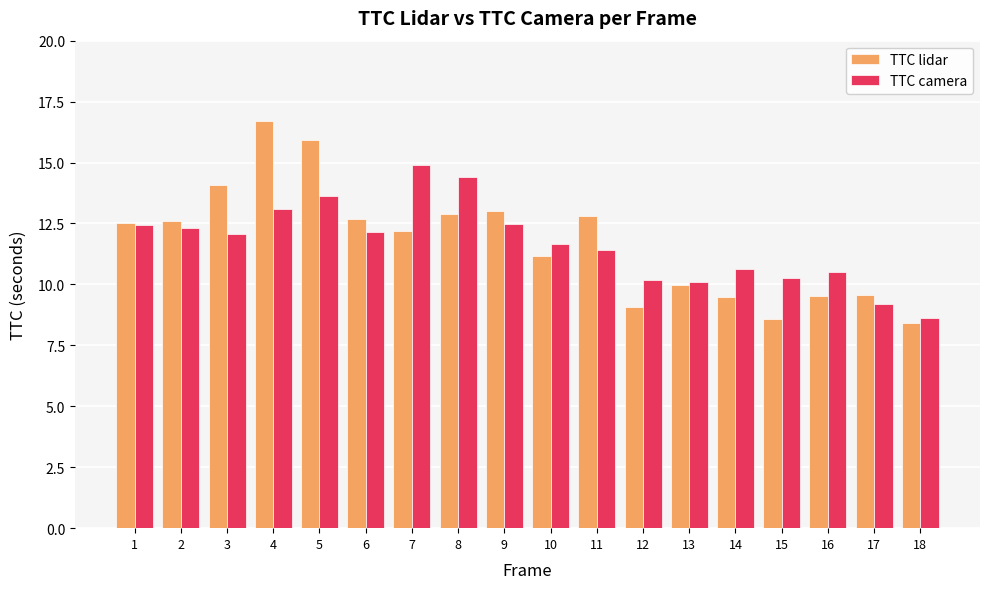

What is the average value of the TTC lidar series?

11.7